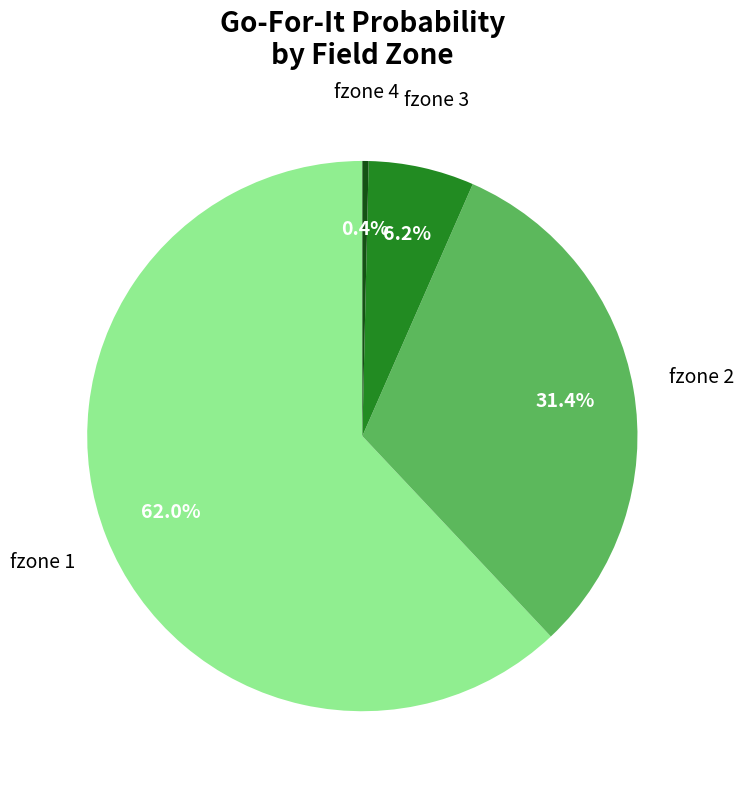

Count the number of slices in the pie.

4